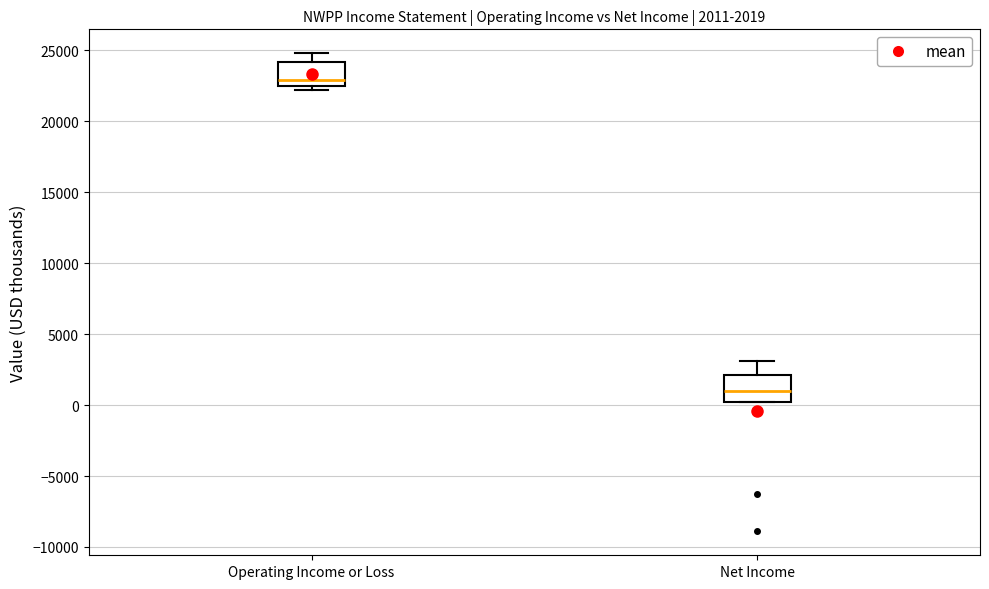

Which box has the highest median line?

Operating Income or Loss